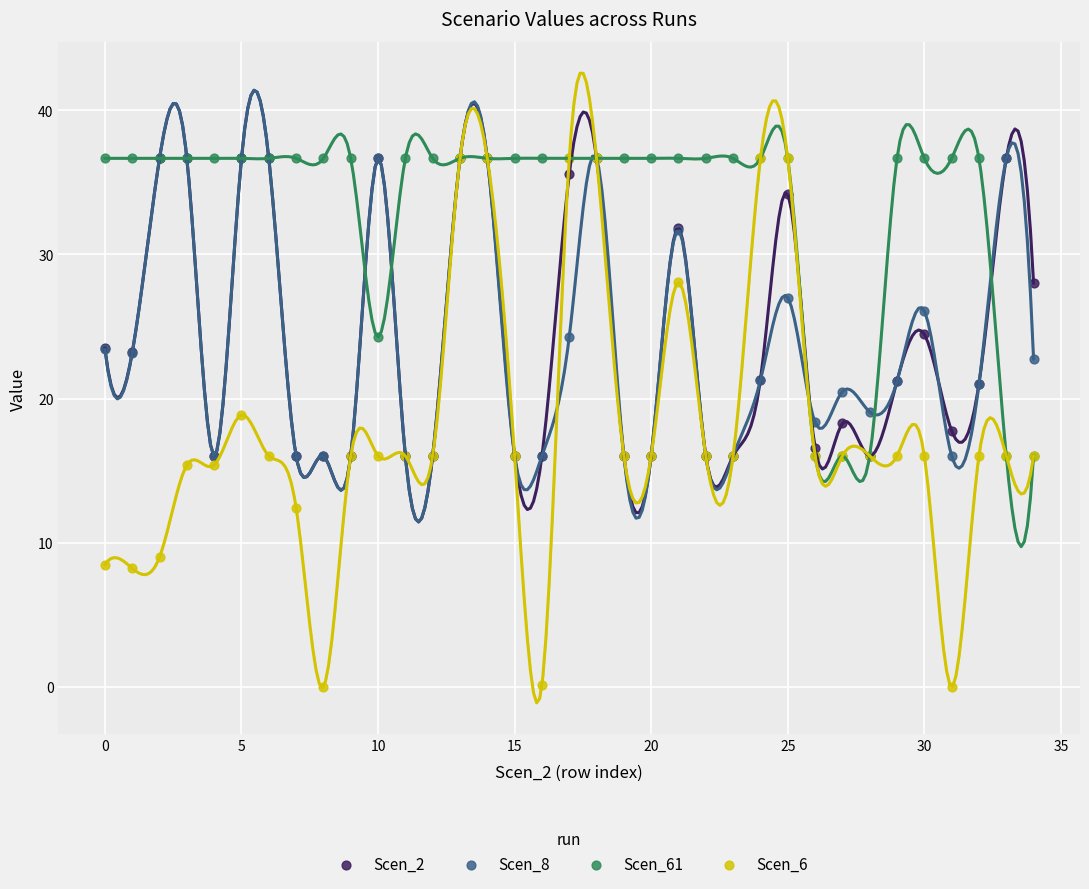

What are all the series names shown in the legend?

Scen_2, Scen_8, Scen_61, Scen_6